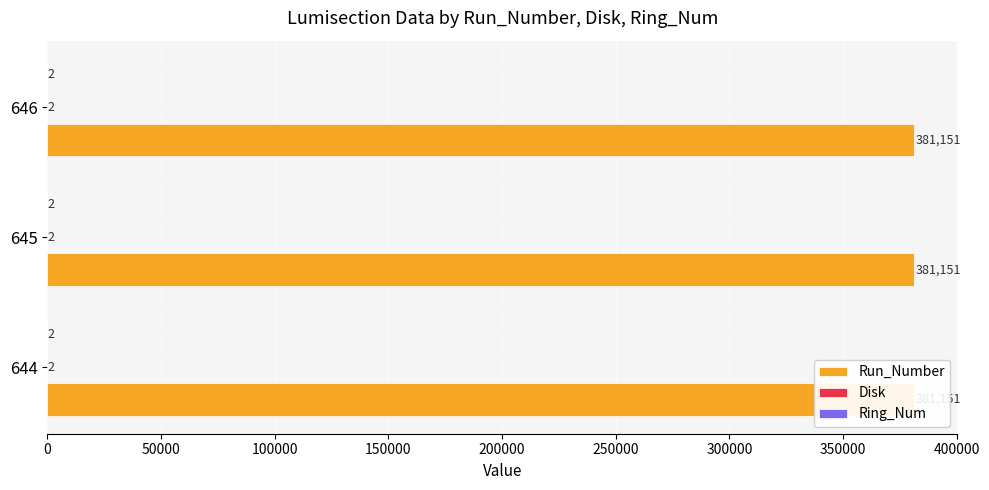

The value of Ring_Num at 644 is 3. True or false?

False